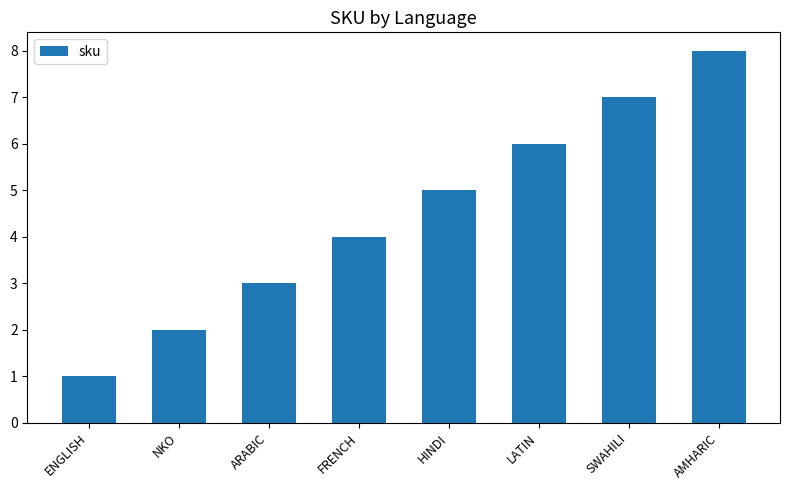

How many values are between 3 and 7?

5